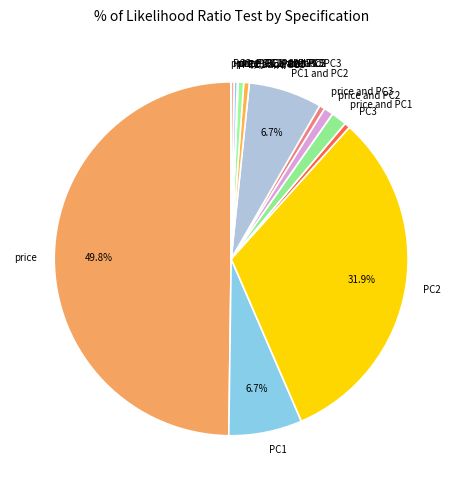

How much of the chart is everything except PC2?

68.1%